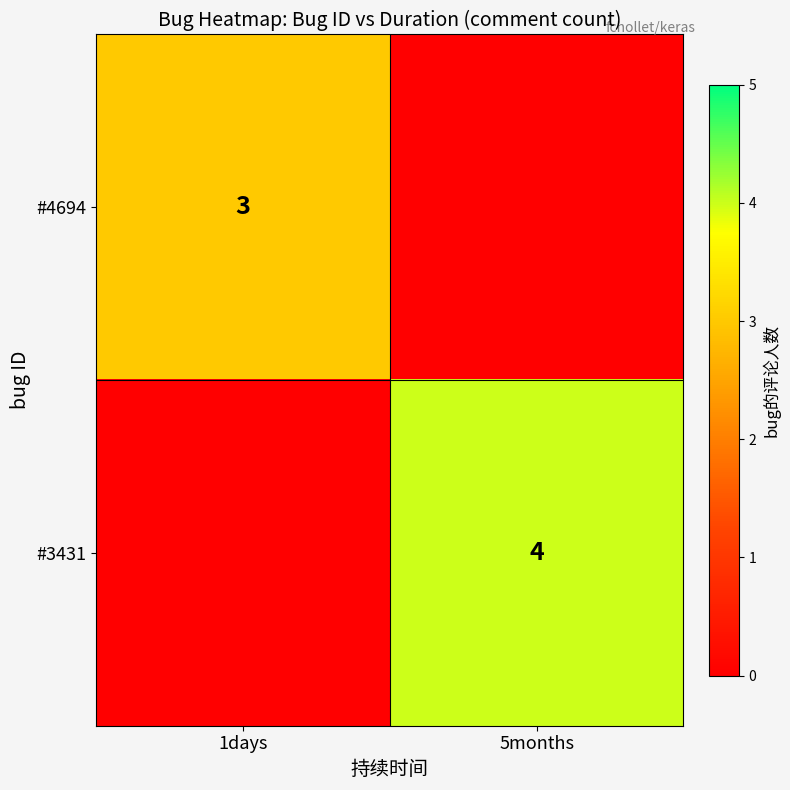

The value of #4694 at 1days is 3. True or false?

True